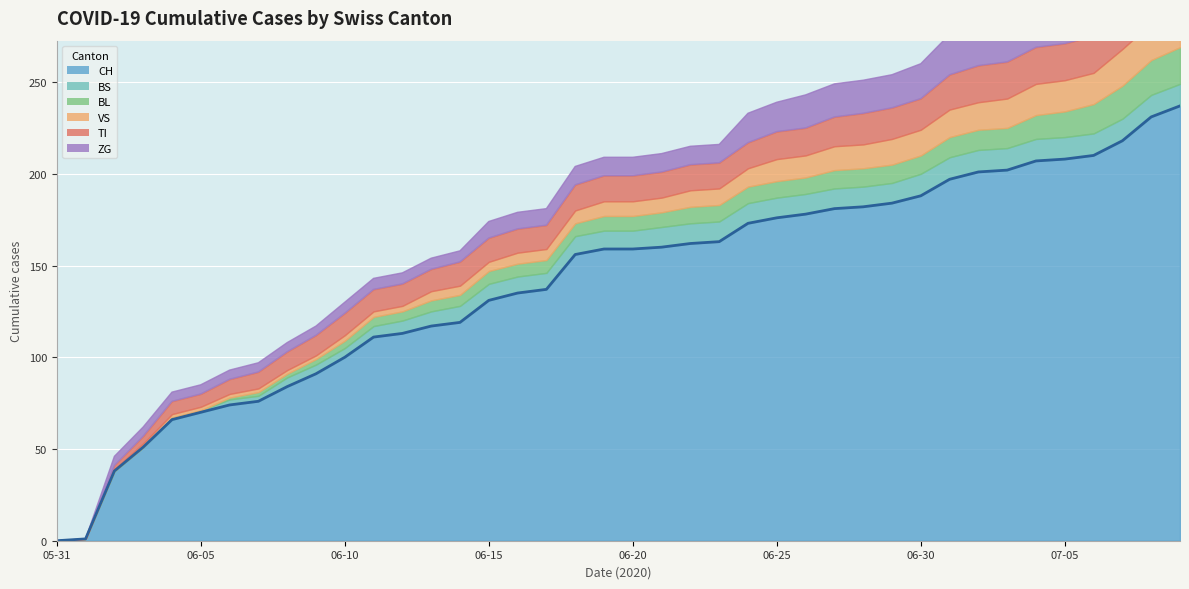

Which series has the widest spread of values?

CH